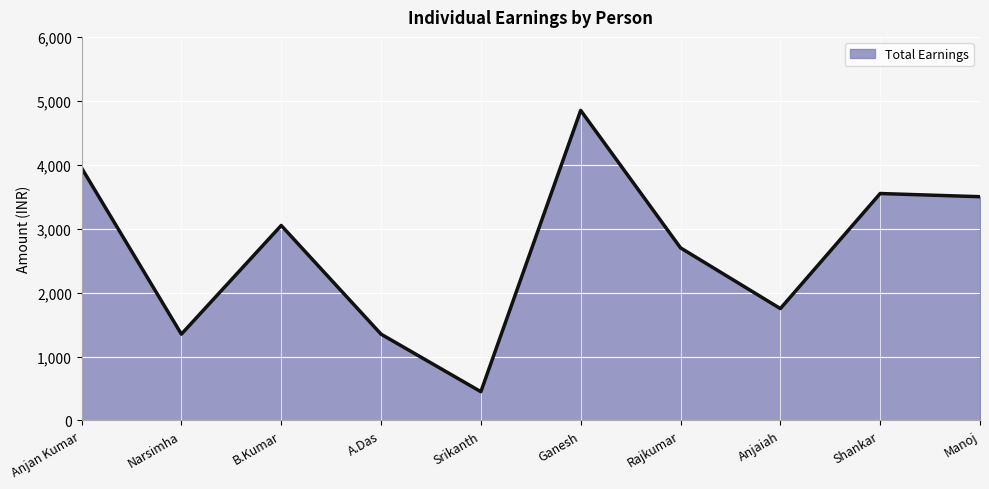

What is the average value?

2650